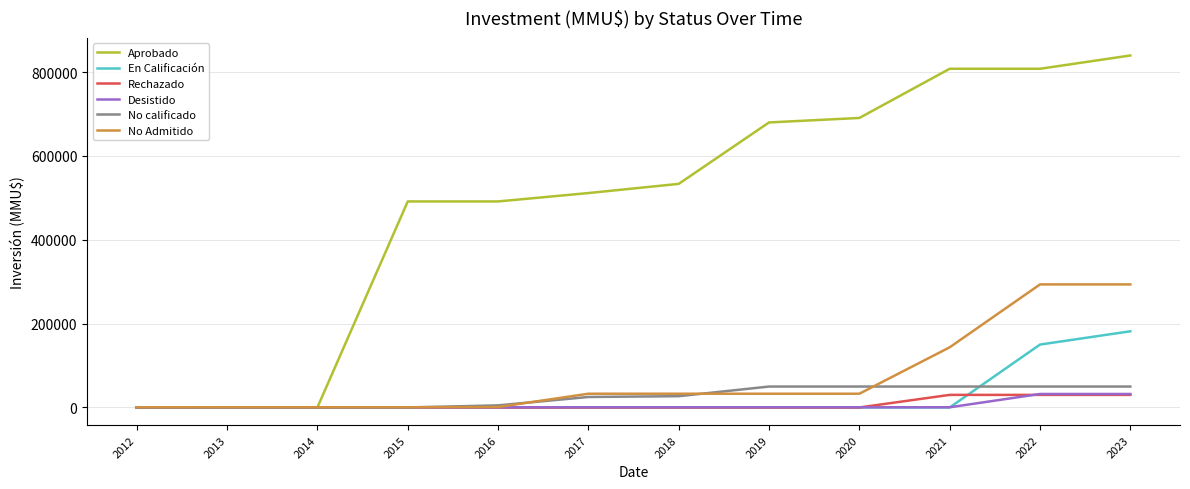

Which series has the widest spread of values?

Aprobado